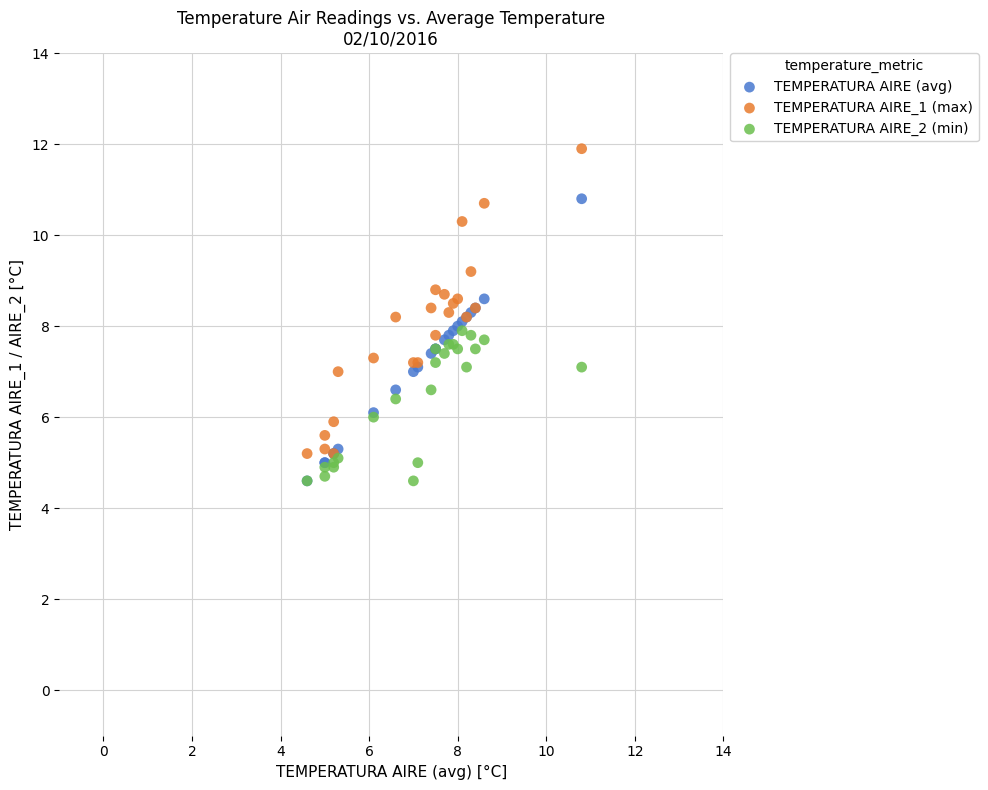

What are all the series names shown in the legend?

TEMPERATURA AIRE (avg), TEMPERATURA AIRE_1 (max), TEMPERATURA AIRE_2 (min)